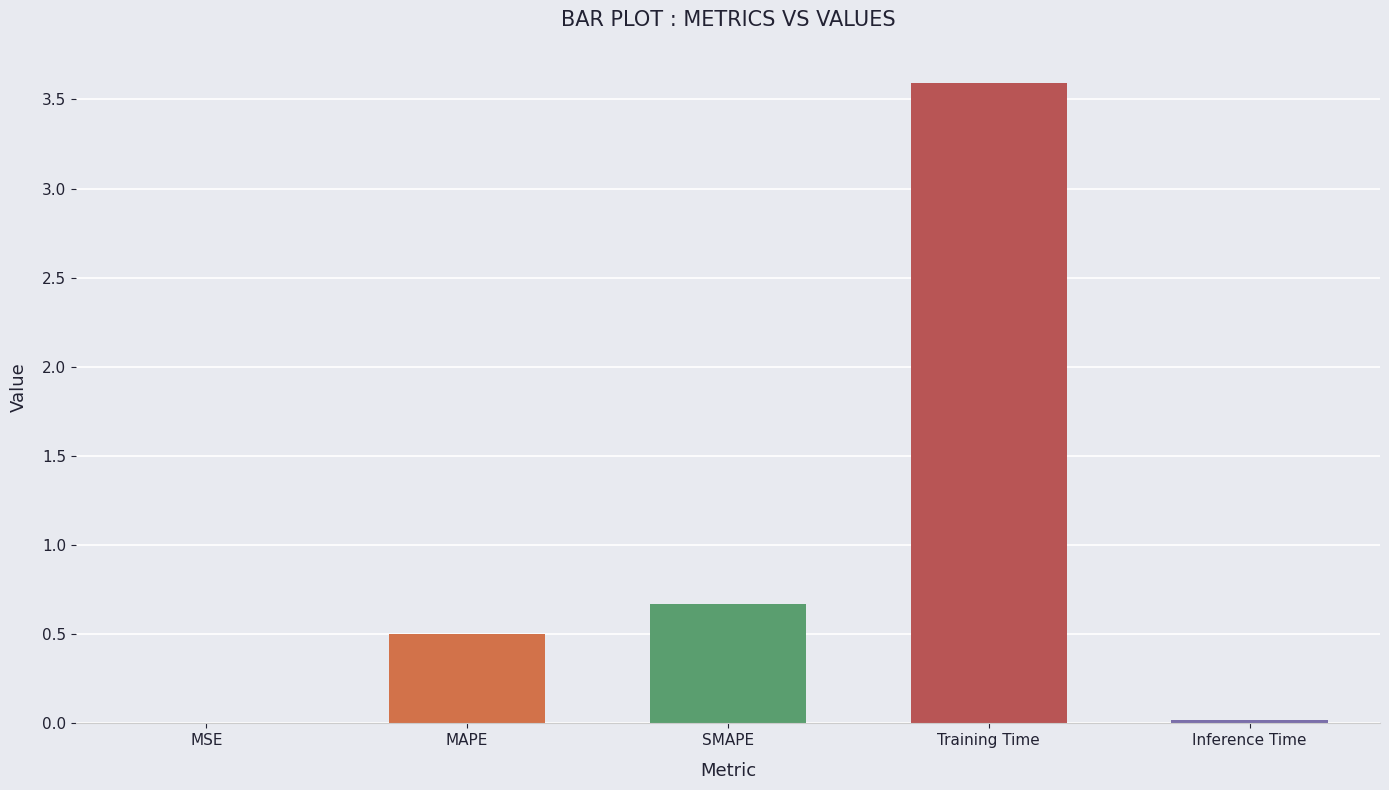

True or false: the data shows 0.0 at Inference Time.

True